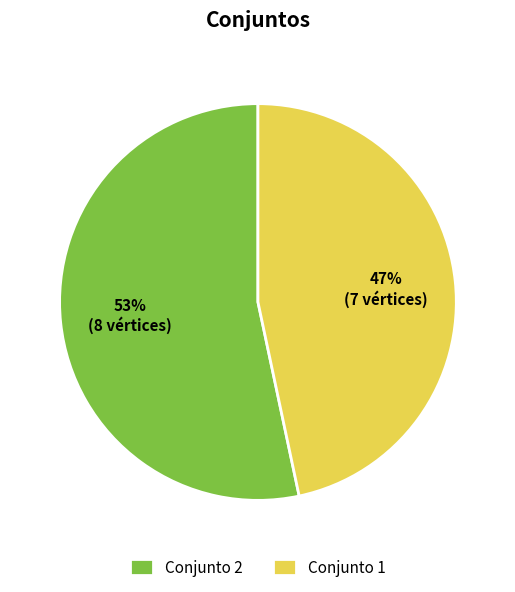

How many segments does this pie chart have?

2